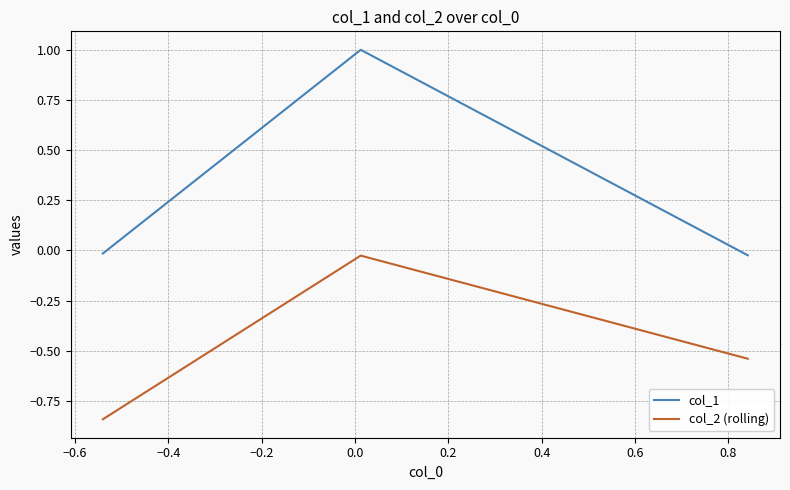

What is the sum of all col_1 values?

1.0